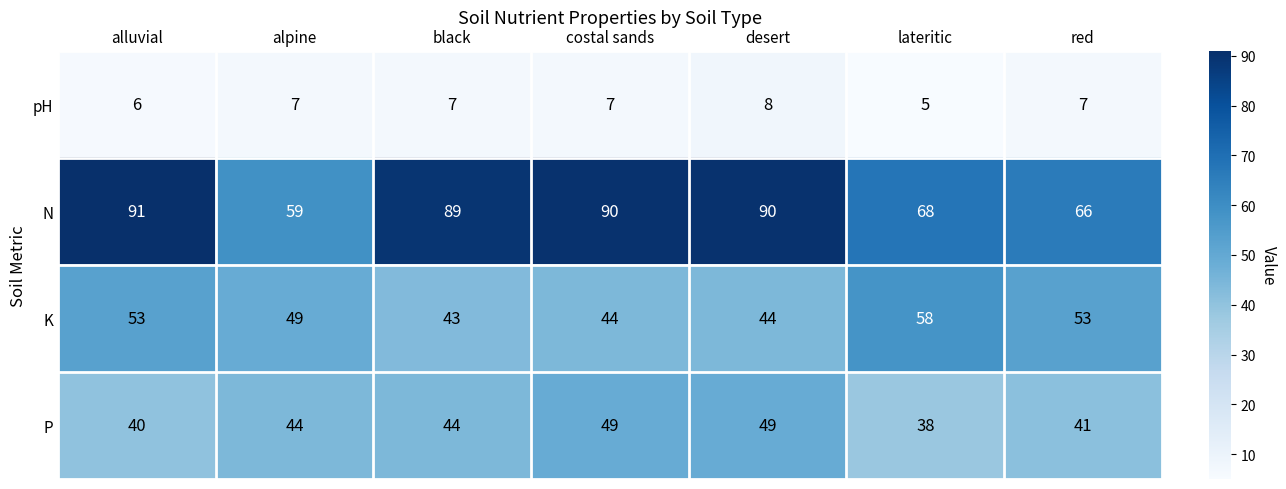

What is the difference between the second highest and second lowest values in the N series?

24